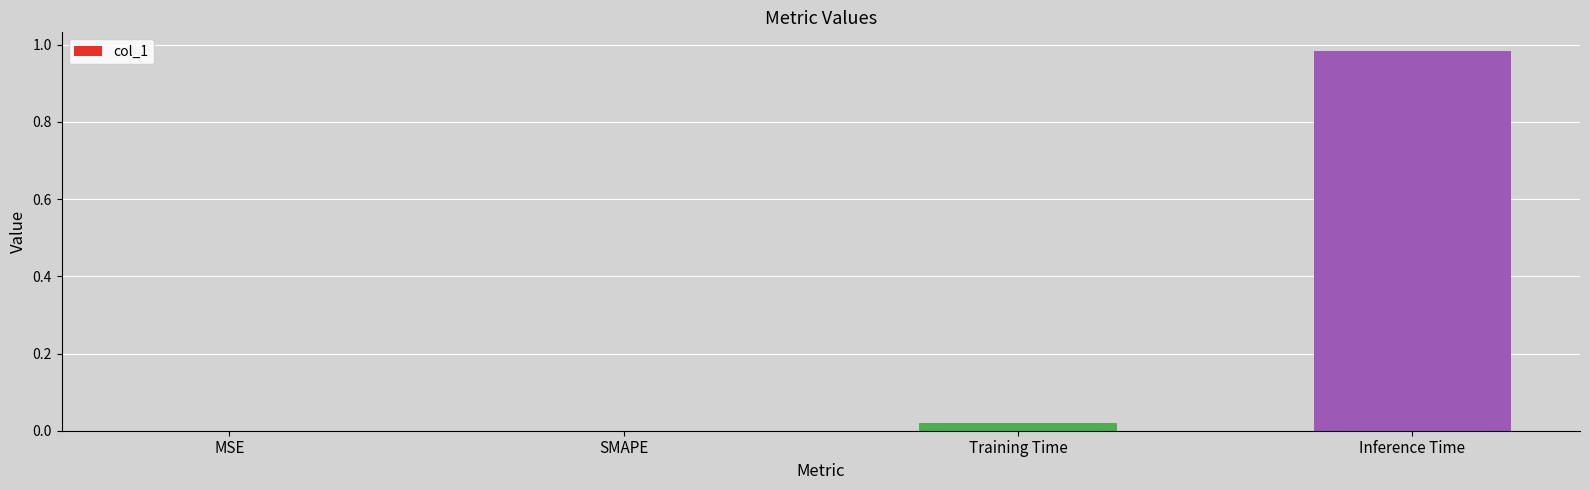

What is the change in value from MSE to Inference Time?

+1.0